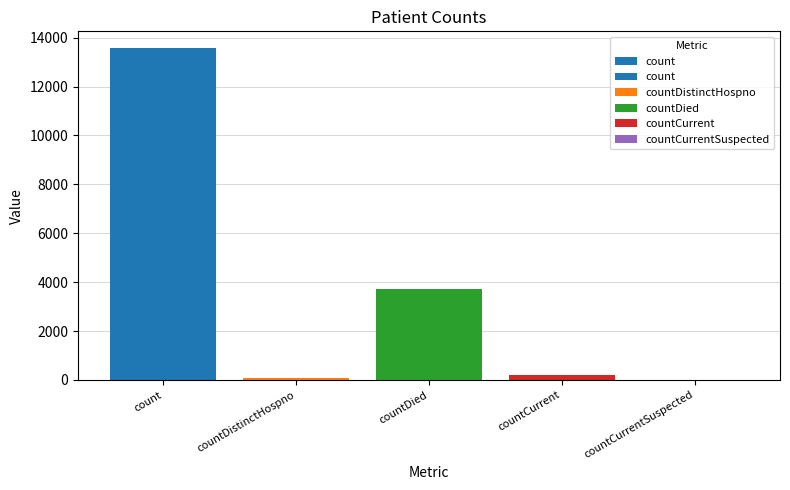

List the labels in order of value, smallest first.

countCurrentSuspected, countDistinctHospno, countCurrent, countDied, count